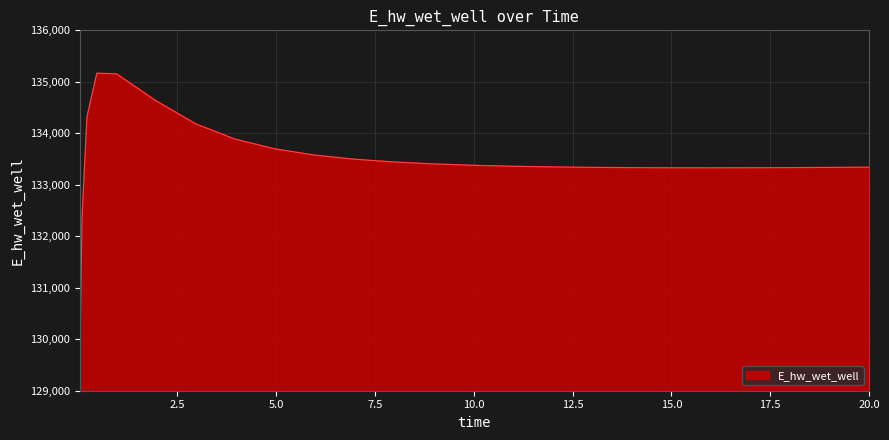

What is the minimum value shown in the chart?

129271.2